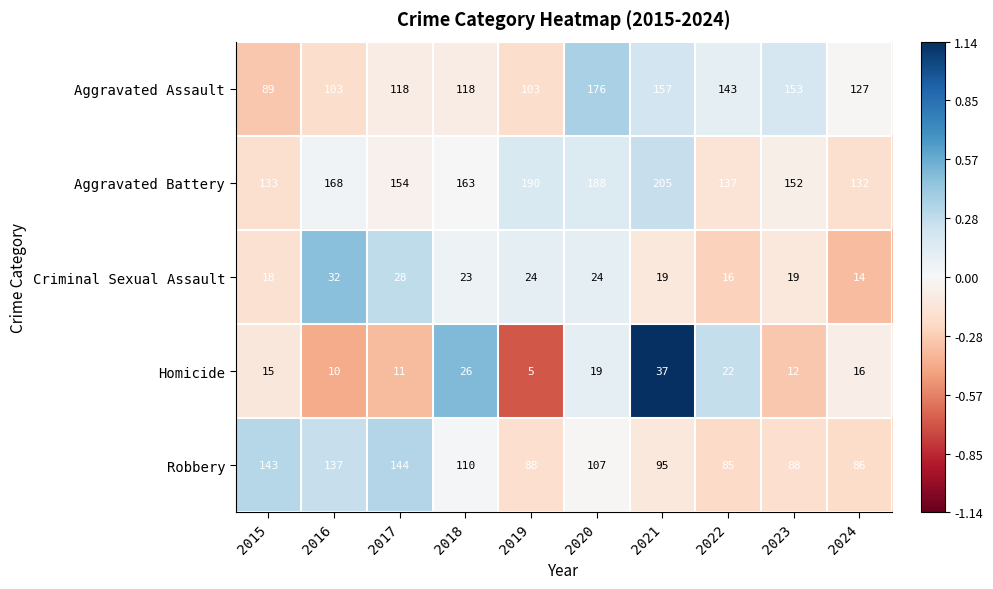

Is it true that Homicide equals 16 at 2024?

True